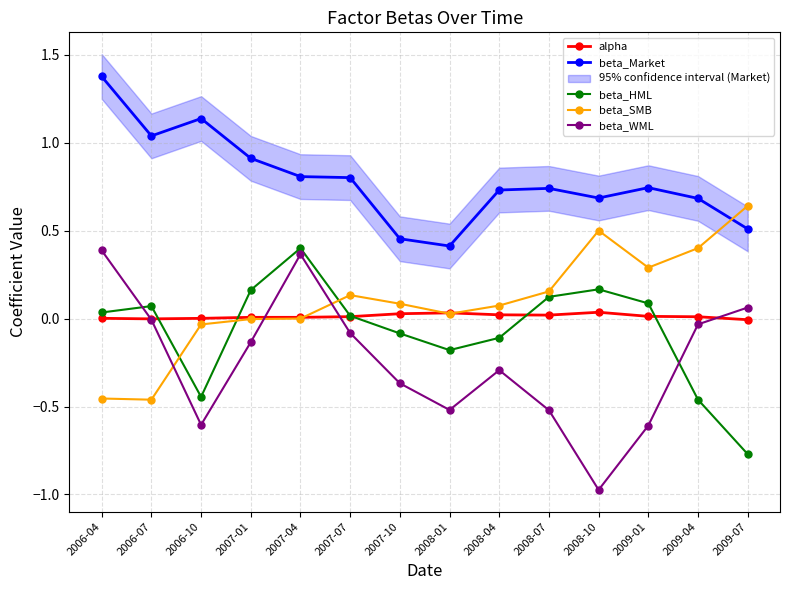

What is the label of the 5th point from the left?

2007-04